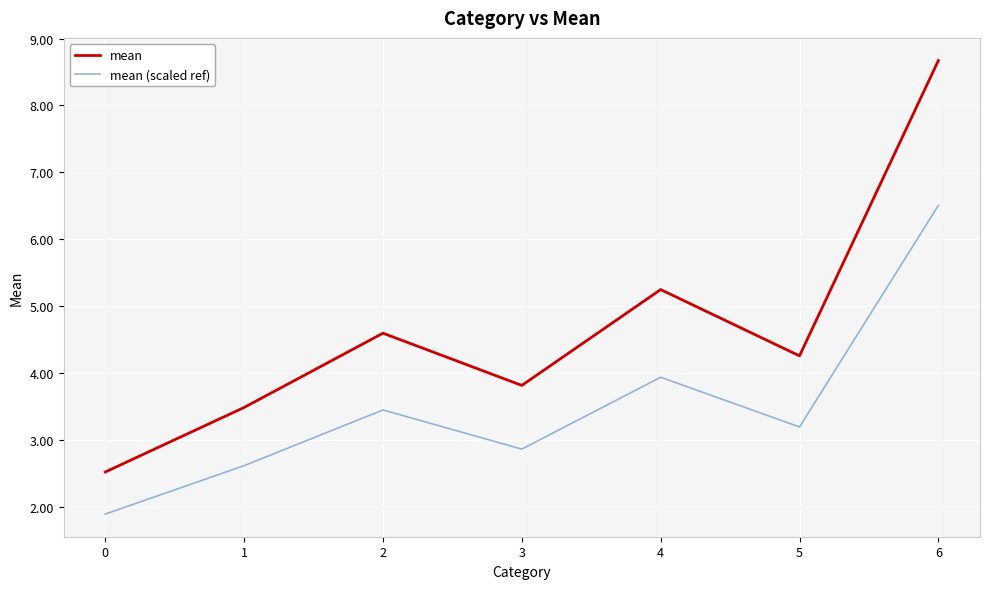

True or false: mean and mean (scaled ref) cross at least once.

False